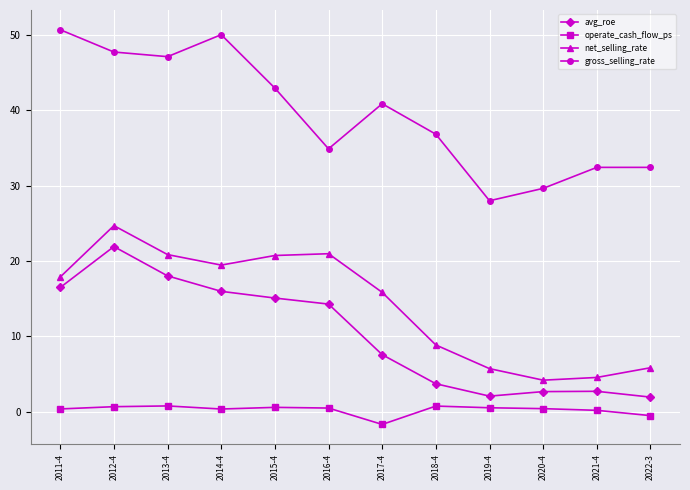

What is the difference between the maximum and second lowest values in the net_selling_rate series?

20.1